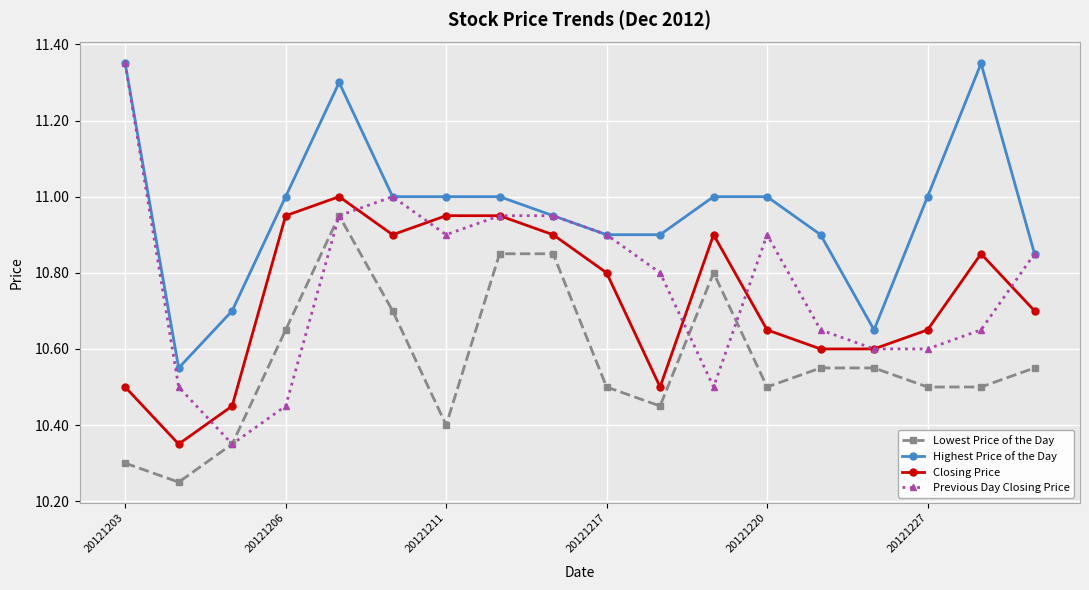

Which series has the widest spread of values?

Previous Day Closing Price